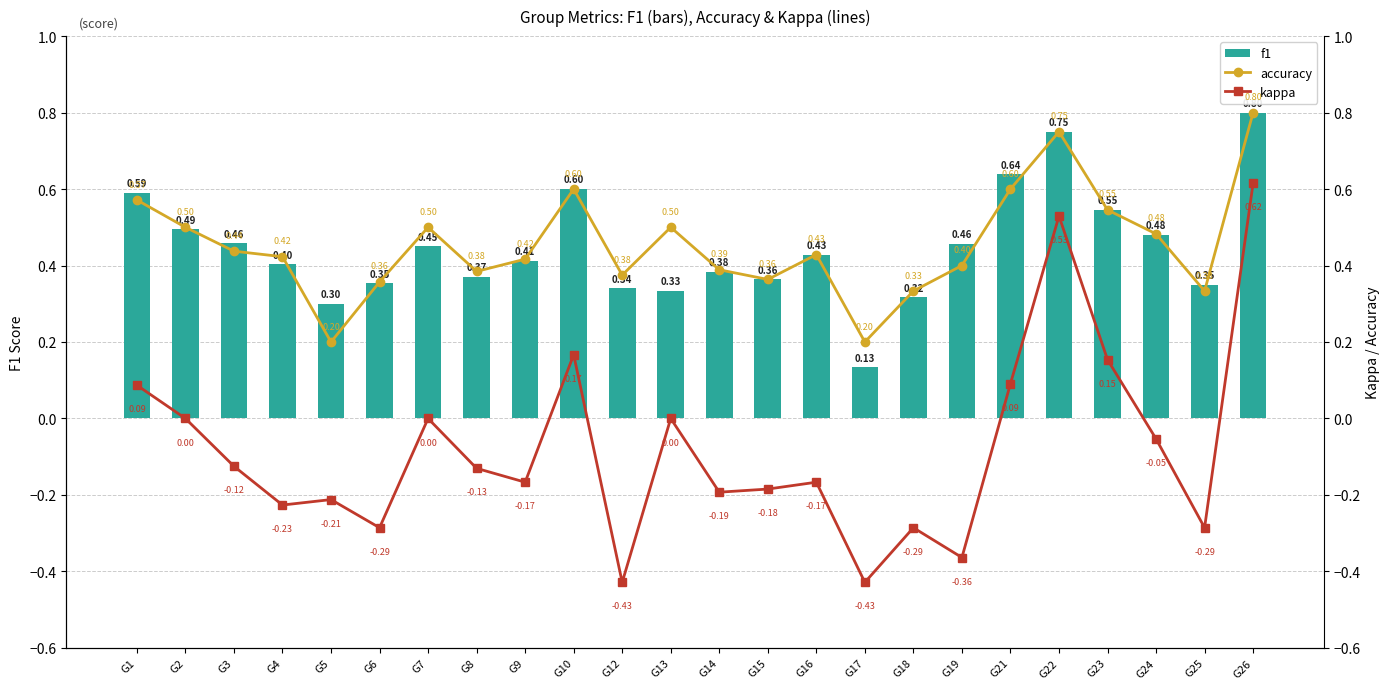

Reading right to left, transcribe all the data shown in this chart.

f1: G26=0.8	G25=0.4	G24=0.5	G23=0.5	G22=0.8	G21=0.6	G19=0.5	G18=0.3	G17=0.1	G16=0.4	G15=0.4	G14=0.4	G13=0.3	G12=0.3	G10=0.6	G9=0.4	G8=0.4	G7=0.5	G6=0.4	G5=0.3	G4=0.4	G3=0.5	G2=0.5	G1=0.6
accuracy: G26=0.8	G25=0.3	G24=0.5	G23=0.5	G22=0.8	G21=0.6	G19=0.4	G18=0.3	G17=0.2	G16=0.4	G15=0.4	G14=0.4	G13=0.5	G12=0.4	G10=0.6	G9=0.4	G8=0.4	G7=0.5	G6=0.4	G5=0.2	G4=0.4	G3=0.4	G2=0.5	G1=0.6
kappa: G26=0.6	G25=-0.3	G24=-0.1	G23=0.2	G22=0.5	G21=0.1	G19=-0.4	G18=-0.3	G17=-0.4	G16=-0.2	G15=-0.2	G14=-0.2	G13=0.0	G12=-0.4	G10=0.2	G9=-0.2	G8=-0.1	G7=0.0	G6=-0.3	G5=-0.2	G4=-0.2	G3=-0.1	G2=0.0	G1=0.1